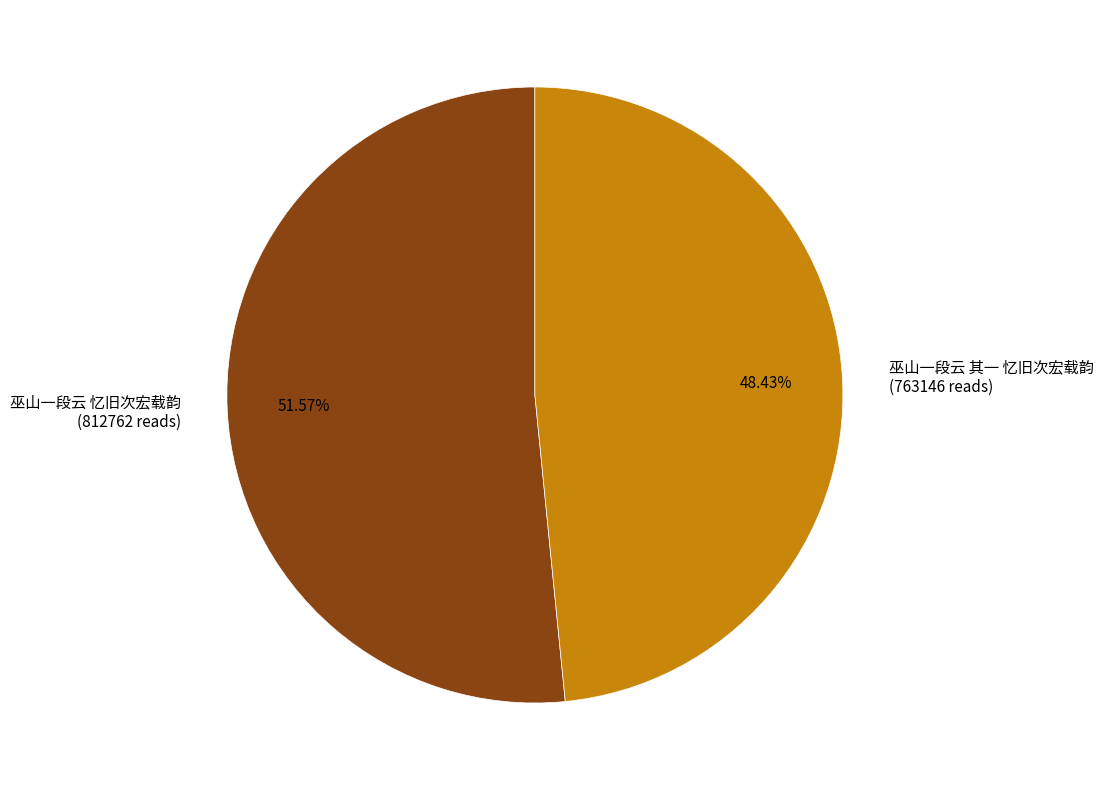

To the nearest percent, what is the combined percentage of 巫山一段云 其一 忆旧次宏载韵 and 巫山一段云 忆旧次宏载韵?

100%